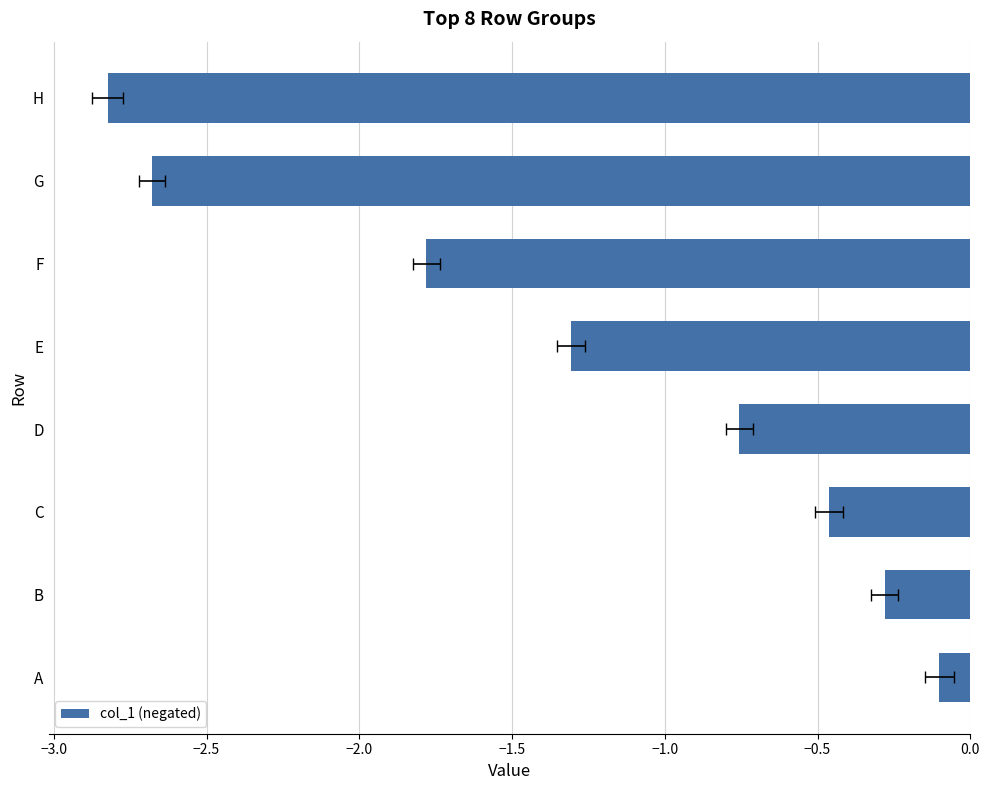

True or false: the data shows -2.8 at H.

True